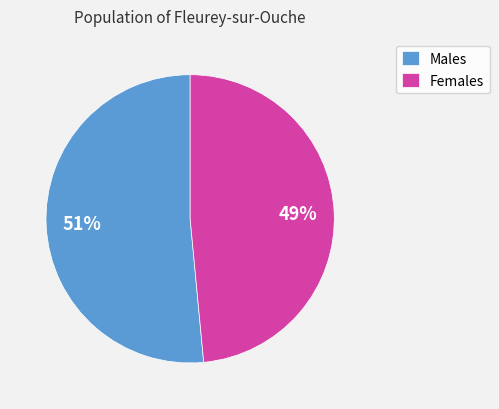

Is there any slice that represents more than half of the pie?

Yes